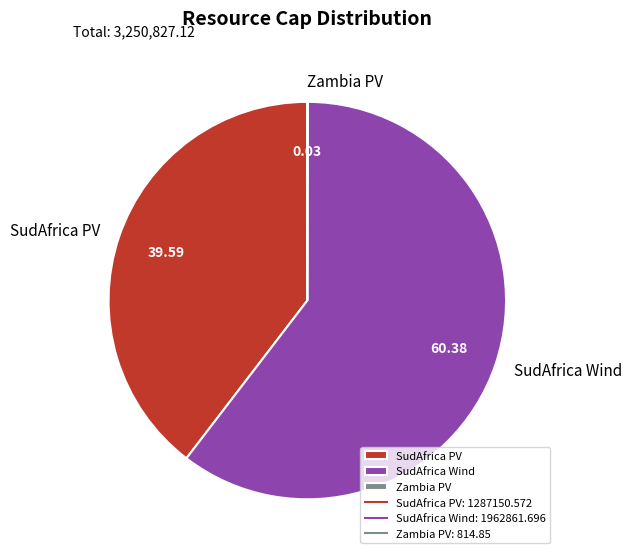

Between SudAfrica PV and SudAfrica Wind, which is larger?

SudAfrica Wind